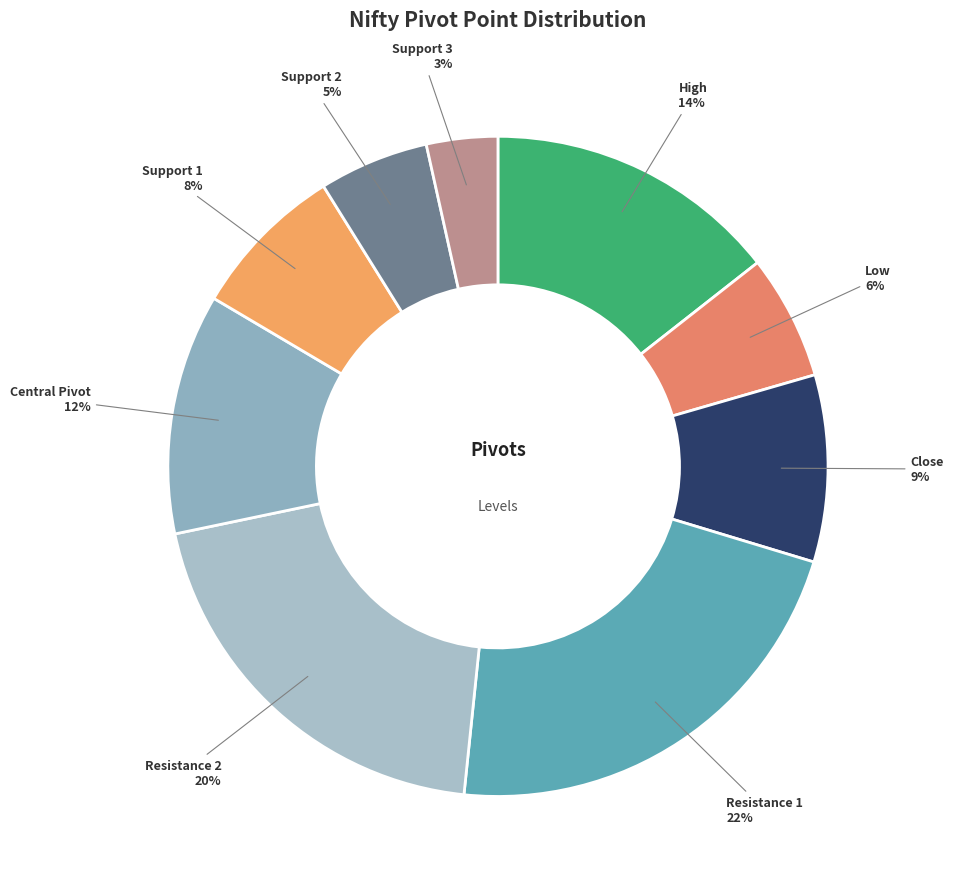

How many slices are in this pie chart?

9